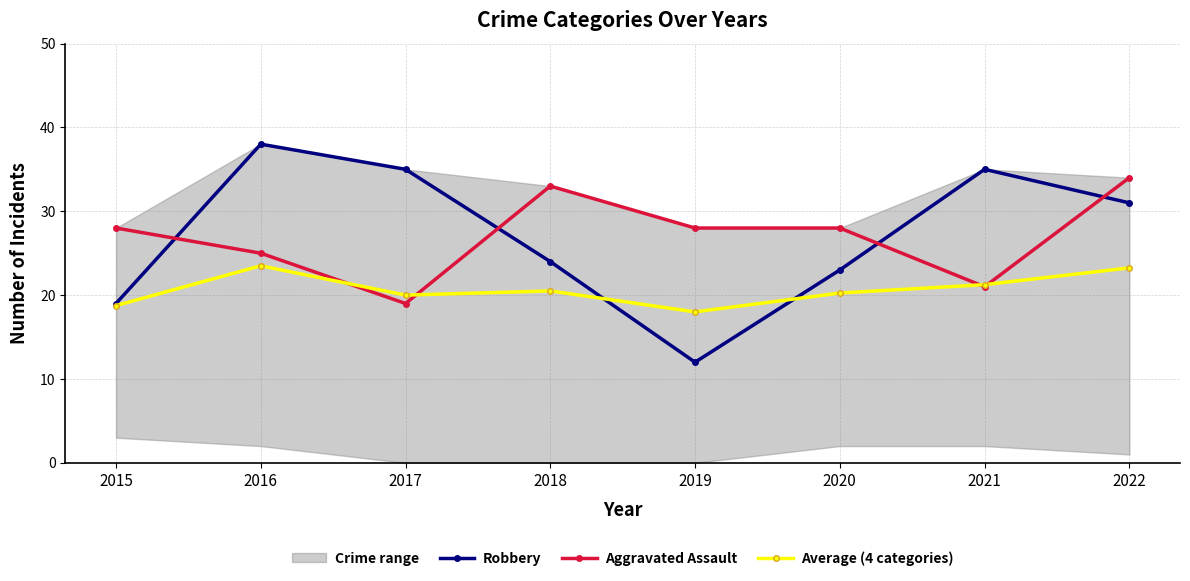

At which category does the chart reach its peak across all series?

2016